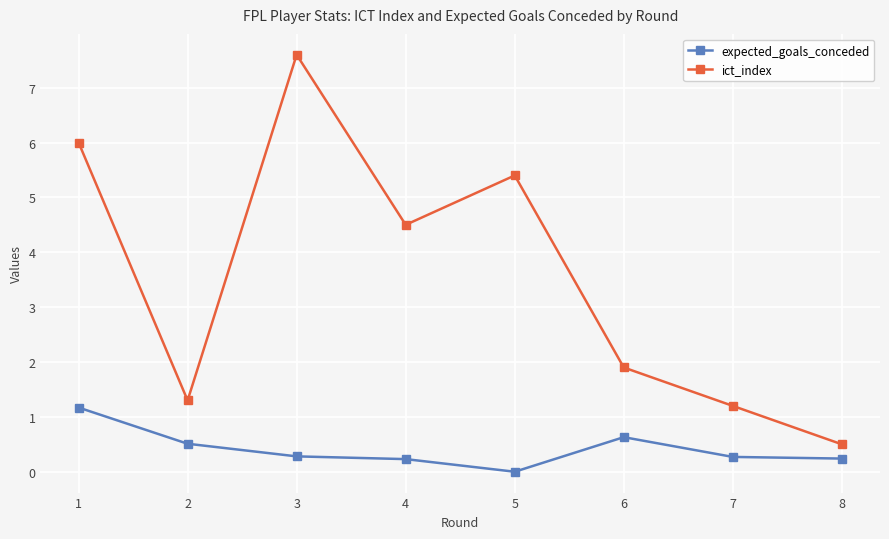

What is the total value across all series at 6?

2.5